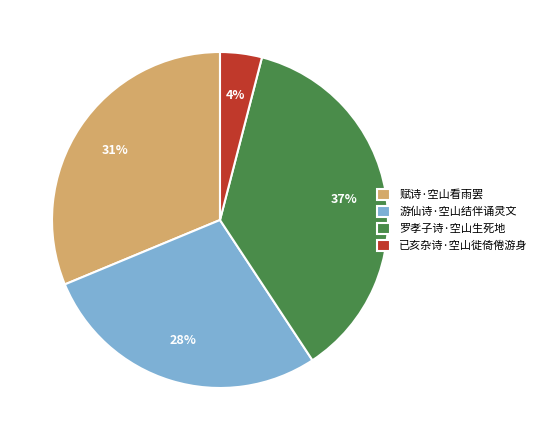

Is the sum of 罗孝子诗·空山生死地 and 赋诗·空山看雨罢 greater than half?

Yes